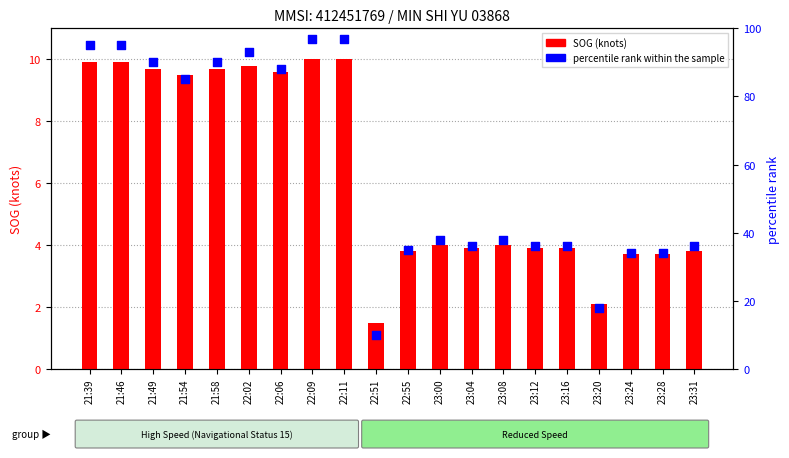

What is the change in value from 21:54 to 23:04?

-49